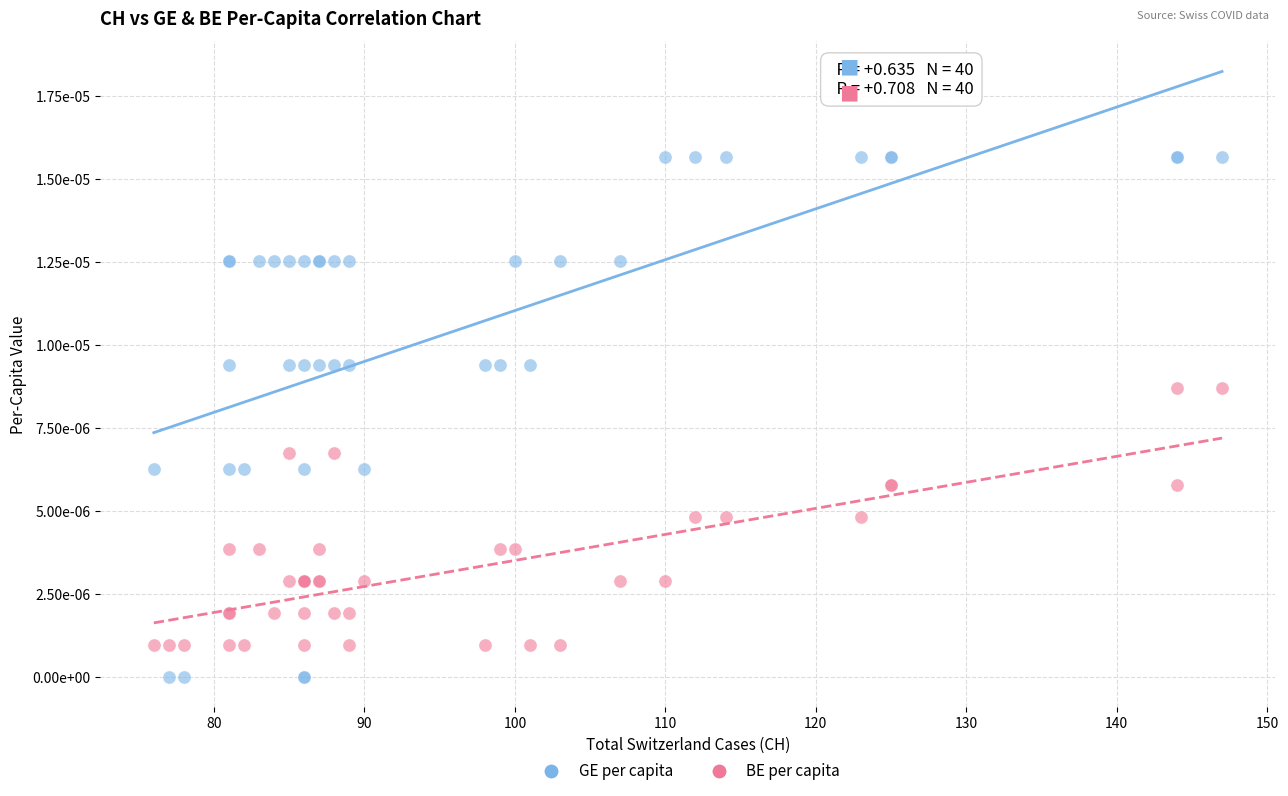

Which series reaches the minimum Y coordinate?

GE per capita